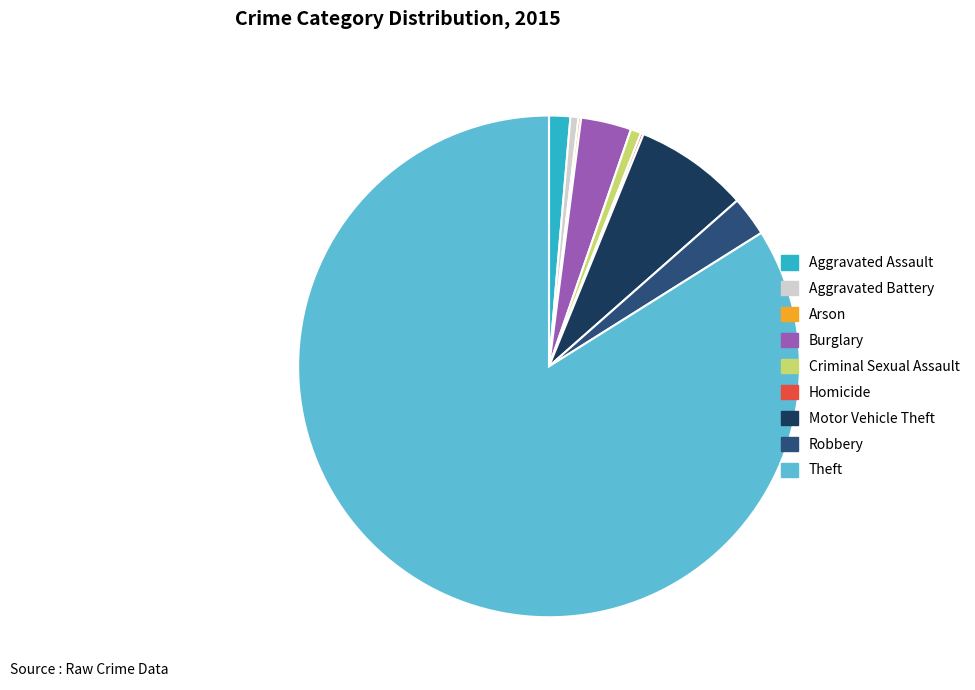

Which has a higher value, Burglary or Theft?

Theft